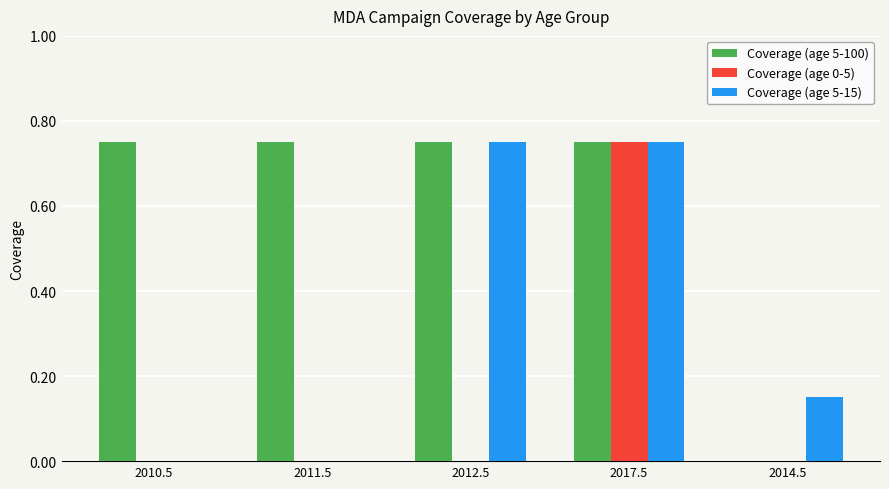

What are all the series names shown in the legend?

Coverage (age 5-100), Coverage (age 0-5), Coverage (age 5-15)